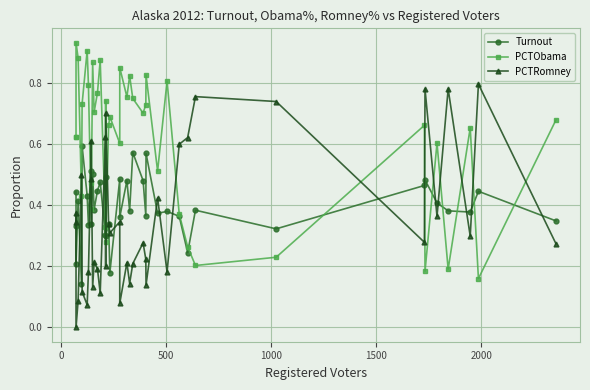

Reading left to right, list all the values displayed in this chart.

Turnout: 0.4	0.3	0.2	0.4	0.1	0.6	0.4	0.3	0.5	0.3	0.5	0.4	0.4	0.5	0.3	0.5	0.3	0.3	0.2	0.5	0.4	0.5	0.4	0.6	0.5	0.4	0.6	0.4	0.4	0.4	0.2	0.4	0.3	0.5	0.5	0.4	0.4	0.4	0.4	0.3
PCTObama: 0.6	0.6	0.9	0.9	0.4	0.7	0.9	0.8	0.5	0.4	0.9	0.7	0.8	0.9	0.3	0.7	0.3	0.7	0.7	0.6	0.9	0.8	0.8	0.8	0.7	0.7	0.8	0.5	0.8	0.4	0.3	0.2	0.2	0.7	0.2	0.6	0.2	0.7	0.2	0.7
PCTRomney: 0.3	0.4	0.0	0.1	0.5	0.1	0.1	0.2	0.5	0.6	0.1	0.2	0.2	0.1	0.6	0.2	0.7	0.3	0.3	0.3	0.1	0.2	0.1	0.2	0.3	0.2	0.1	0.4	0.2	0.6	0.6	0.8	0.7	0.3	0.8	0.4	0.8	0.3	0.8	0.3